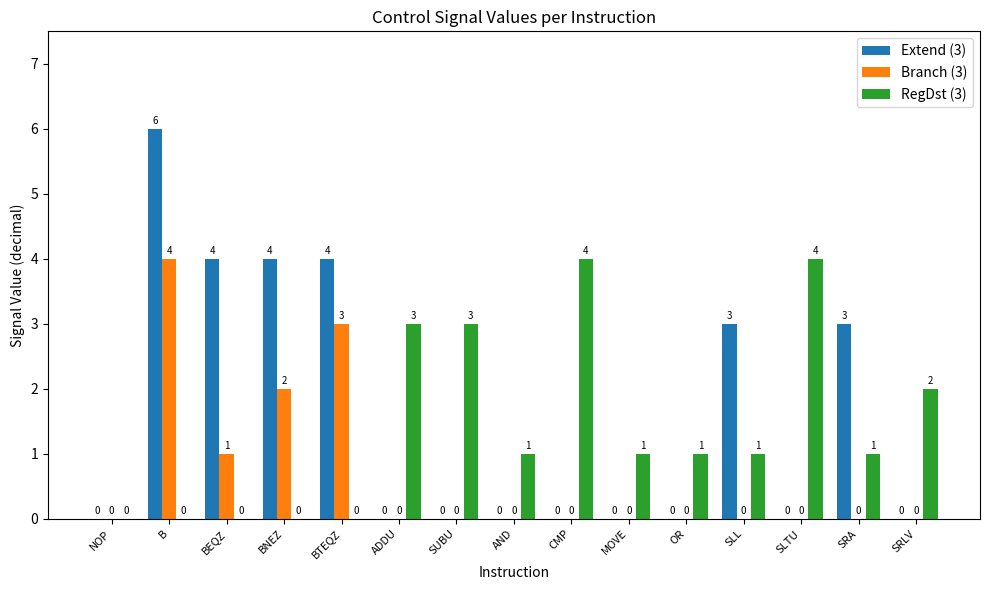

What is the greatest value displayed?

6